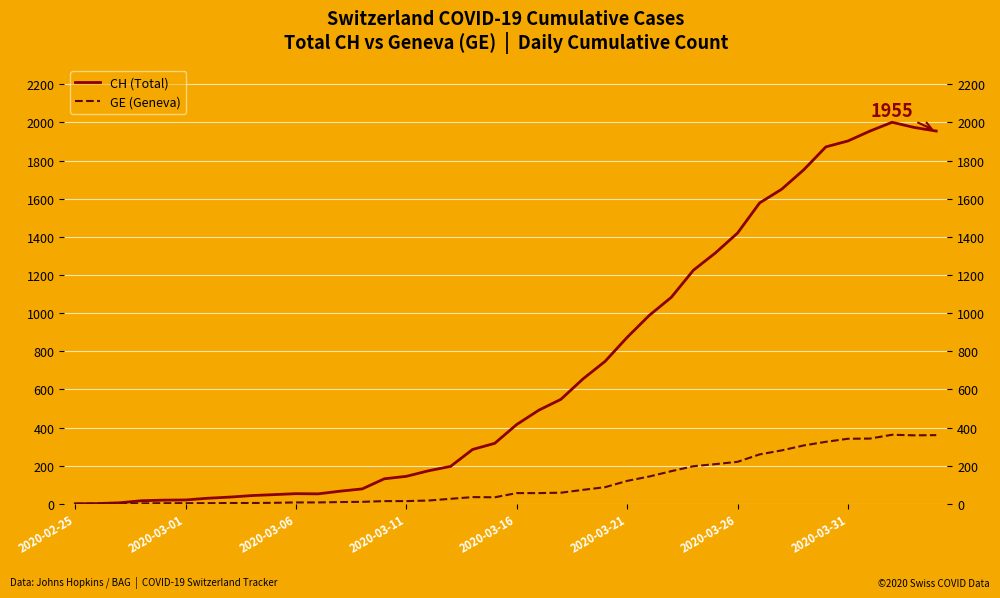

How many values in GE (Geneva) are above zero?

39